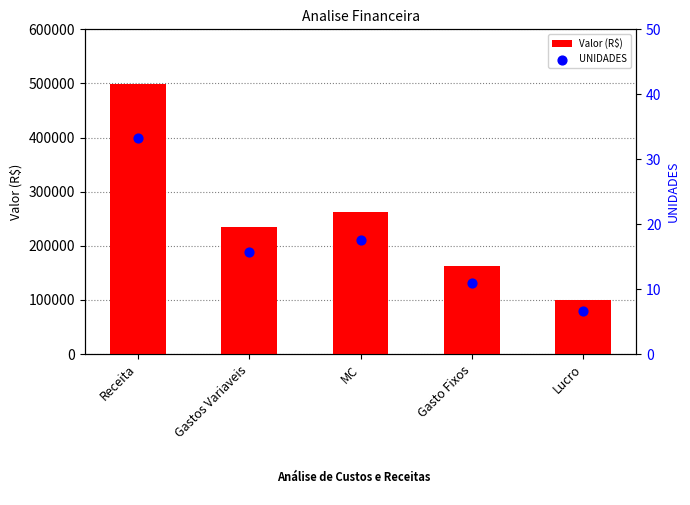

What is the total value across all series at Receita?

498183.2